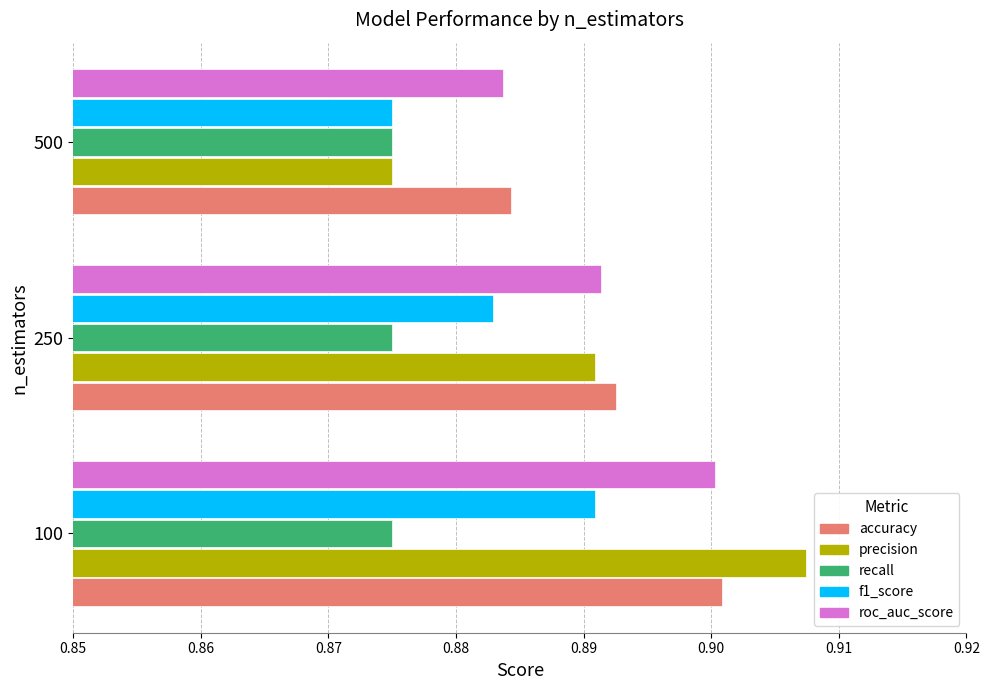

Which label corresponds to the largest value in the chart?

100